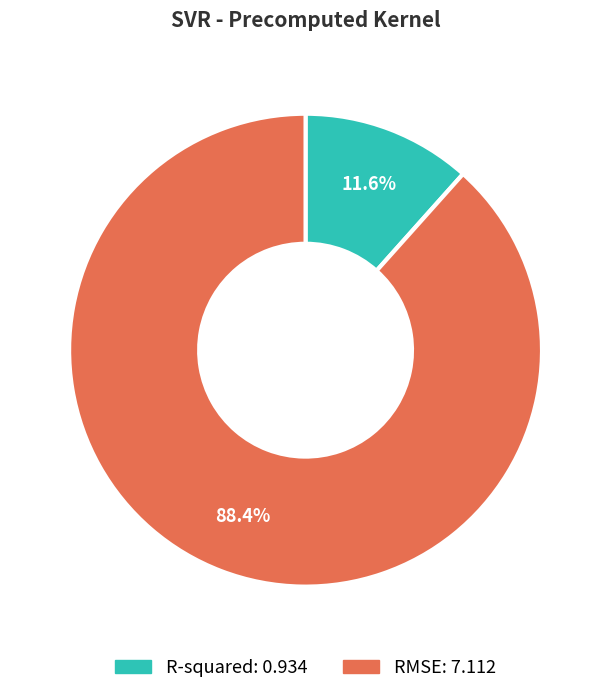

What is the majority slice?

RMSE